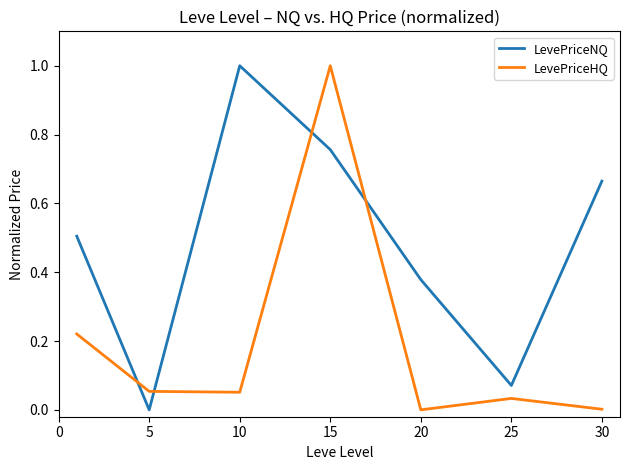

How many lines are shown in the chart?

2